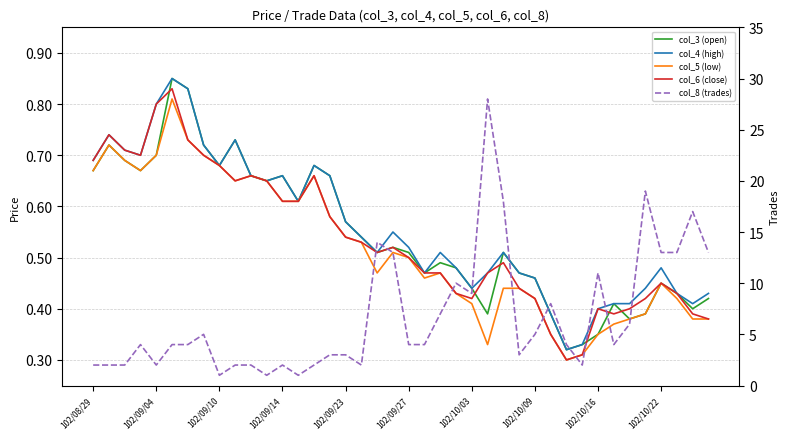

True or false: col_6 (close) and col_5 (low) intersect in this chart.

False